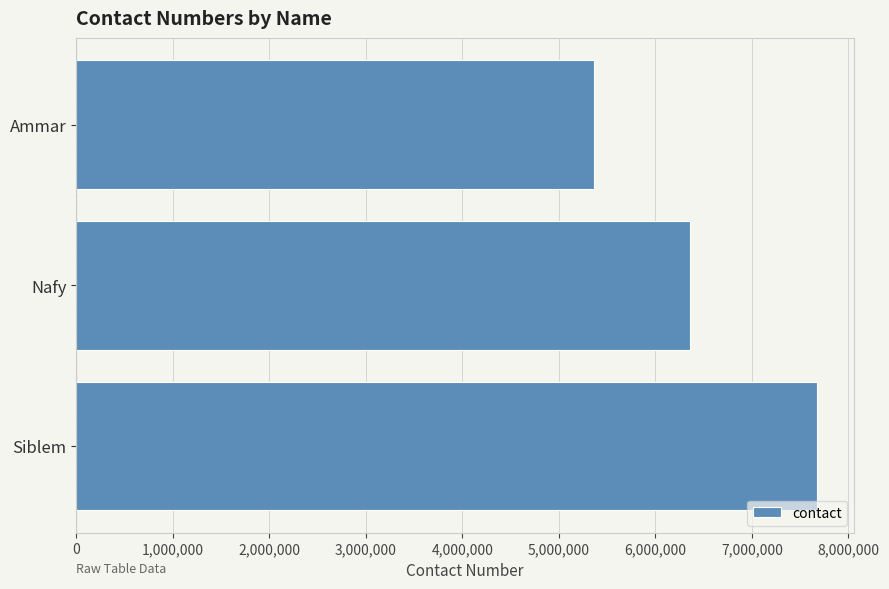

Reading bottom to top, list all the values displayed in this chart.

Siblem=7673902	Nafy=6356233	Ammar=5363344